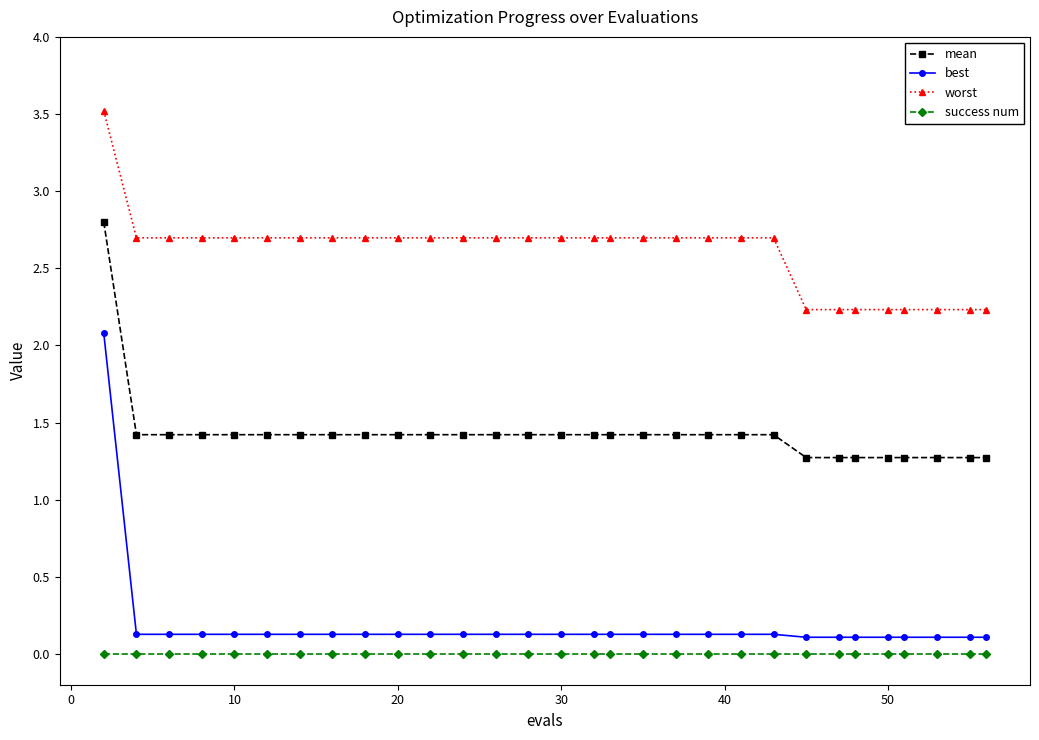

True or false: worst and mean intersect in this chart.

False